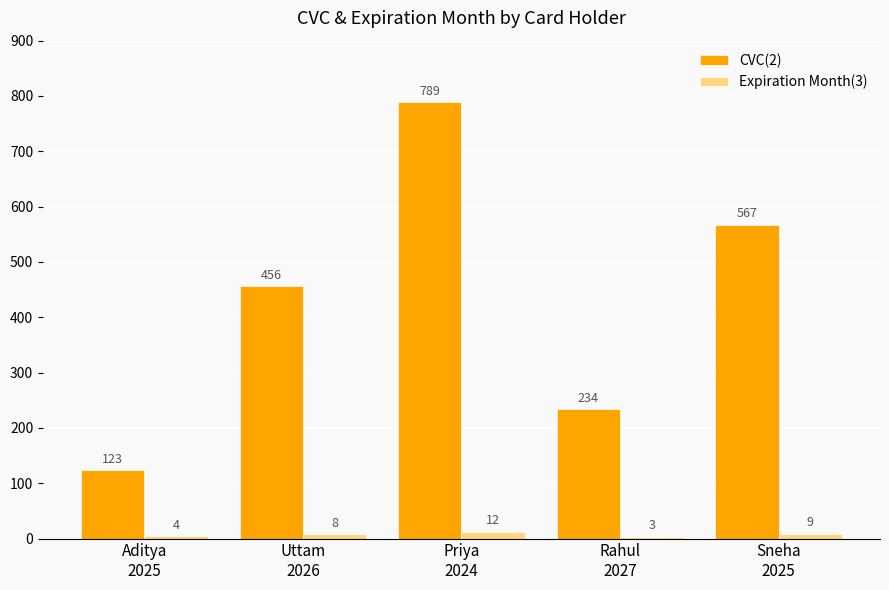

How many bars are there in each group?

2